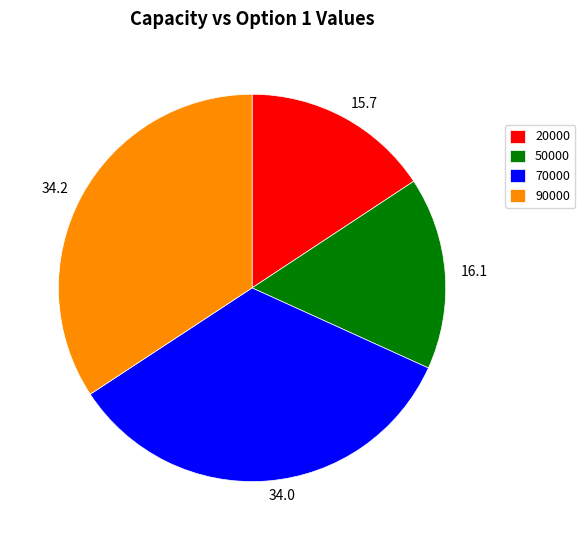

How many segments does this pie chart have?

4